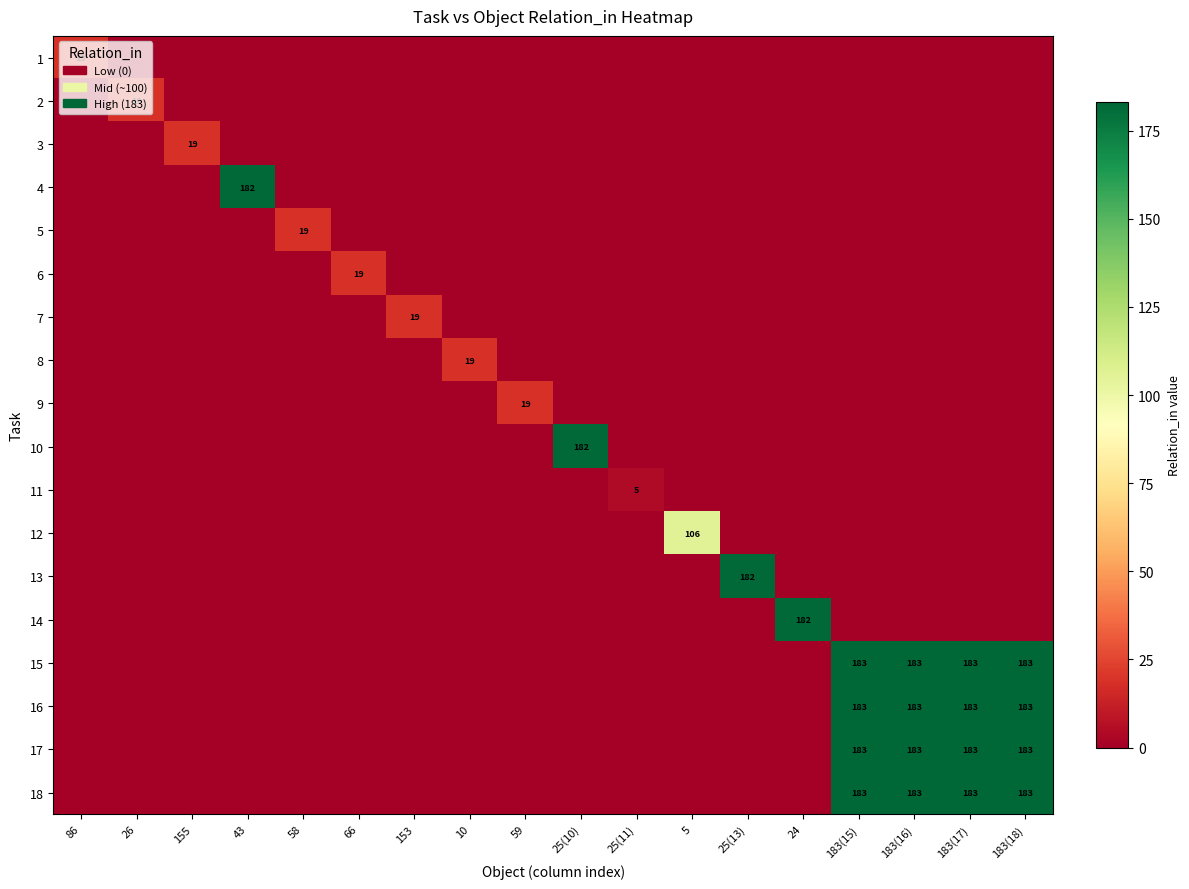

What is the total value across all series at 66?

19